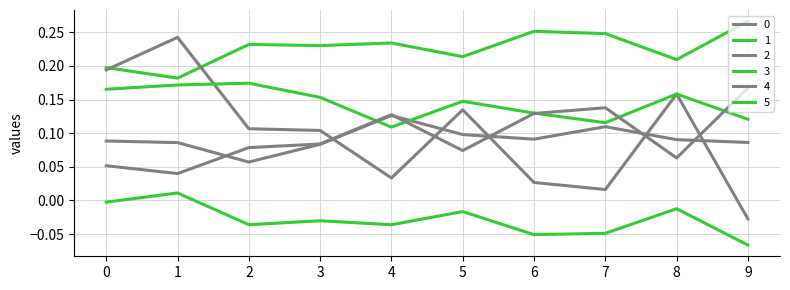

Reading right to left, what are all the values shown in this chart?

0: 9=0.1	8=0.1	7=0.1	6=0.1	5=0.1	4=0.1	3=0.1	2=0.1	1=0.1	0=0.1
1: 9=0.3	8=0.2	7=0.2	6=0.3	5=0.2	4=0.2	3=0.2	2=0.2	1=0.2	0=0.2
2: 9=-0.0	8=0.2	7=0.0	6=0.0	5=0.1	4=0.0	3=0.1	2=0.1	1=0.2	0=0.2
3: 9=0.1	8=0.2	7=0.1	6=0.1	5=0.1	4=0.1	3=0.2	2=0.2	1=0.2	0=0.2
4: 9=0.2	8=0.1	7=0.1	6=0.1	5=0.1	4=0.1	3=0.1	2=0.1	1=0.0	0=0.1
5: 9=-0.1	8=-0.0	7=-0.0	6=-0.1	5=-0.0	4=-0.0	3=-0.0	2=-0.0	1=0.0	0=-0.0